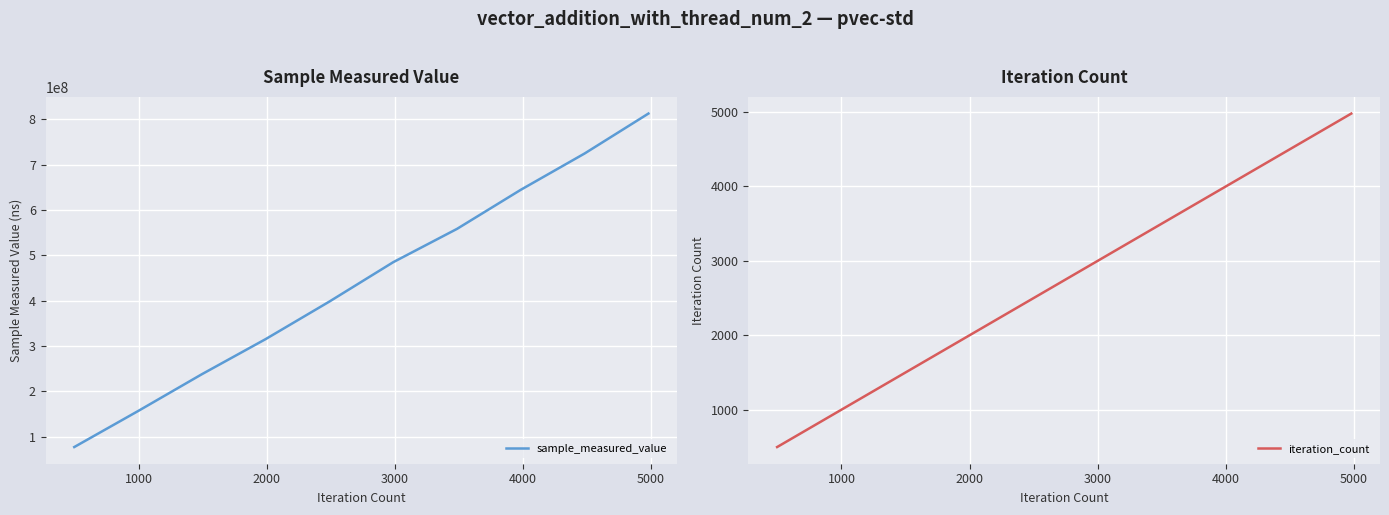

What is the maximum value for sample_measured_value?

812641675